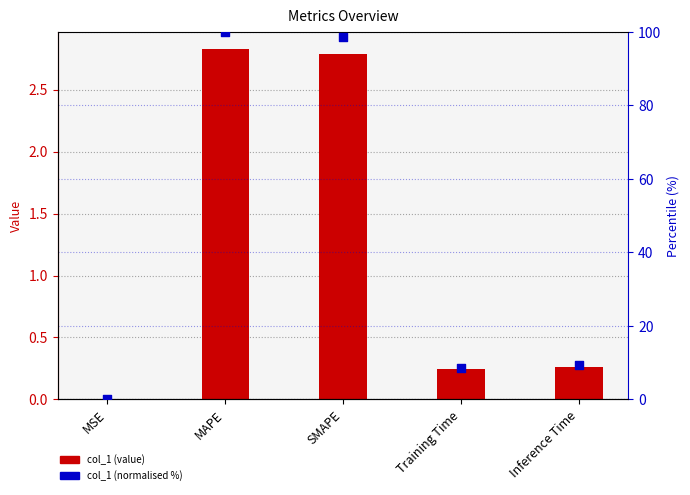

At which category is the sum across all series the highest?

MAPE